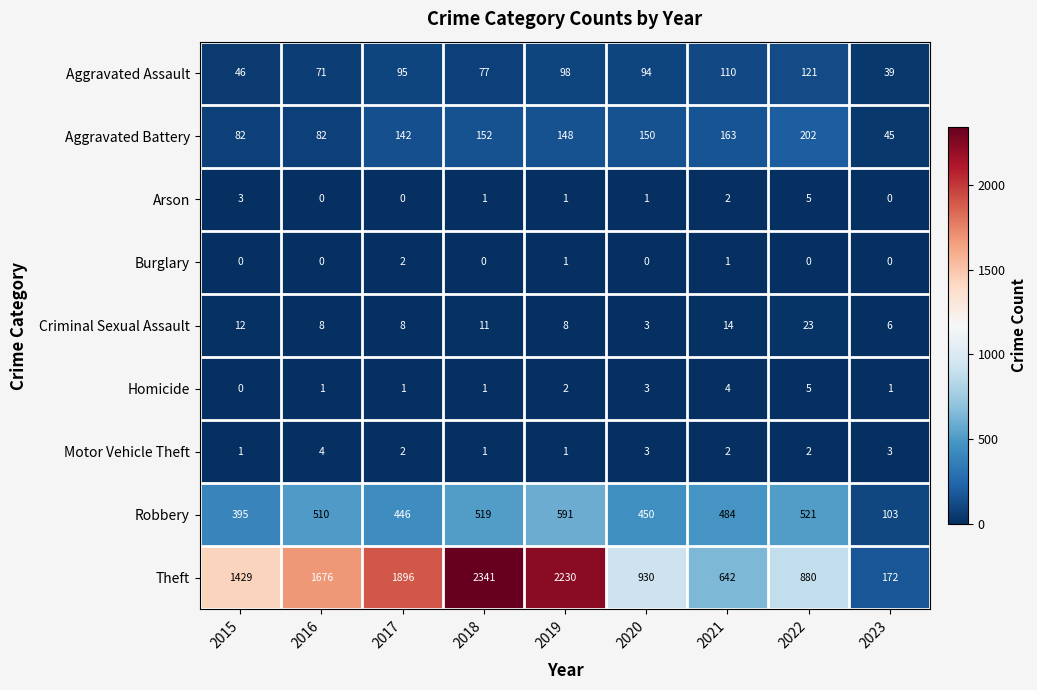

Which series has the largest total across all categories?

Theft